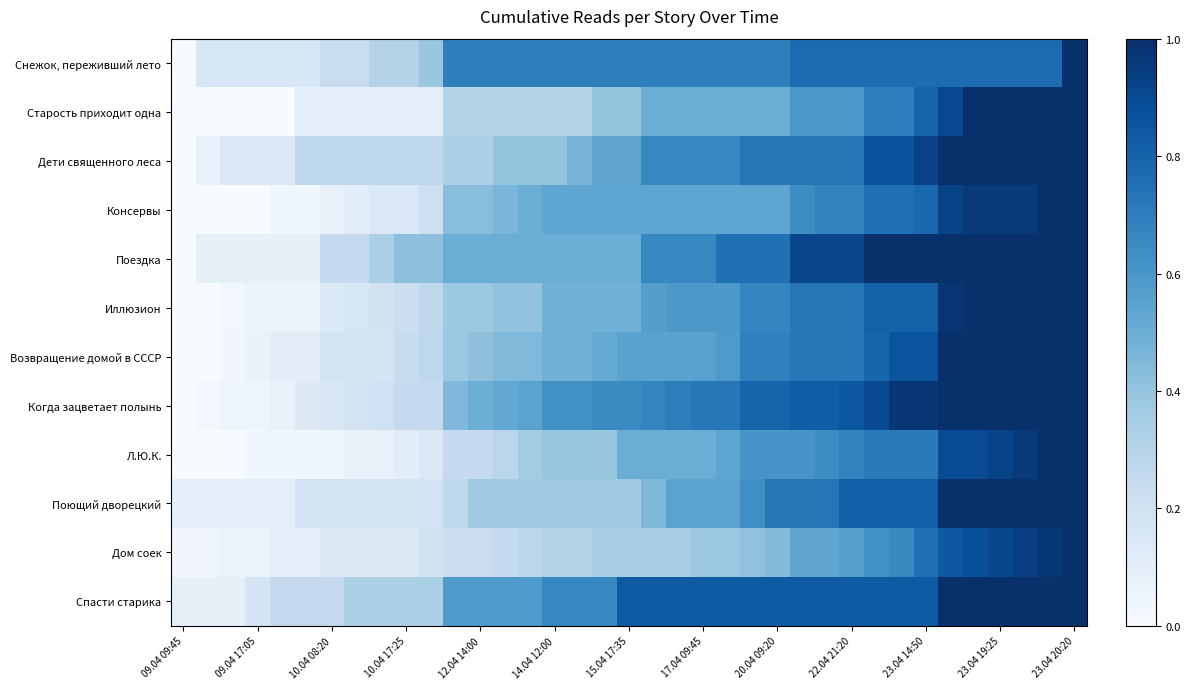

List the series in order of their peak value, lowest first.

Снежок, переживший лето, Старость приходит одна, Дети священного леса, Консервы, Поездка, Иллюзион, Возвращение домой в СССР, Когда зацветает полынь, Л.Ю.К., Поющий дворецкий, Дом соек, Спасти старика